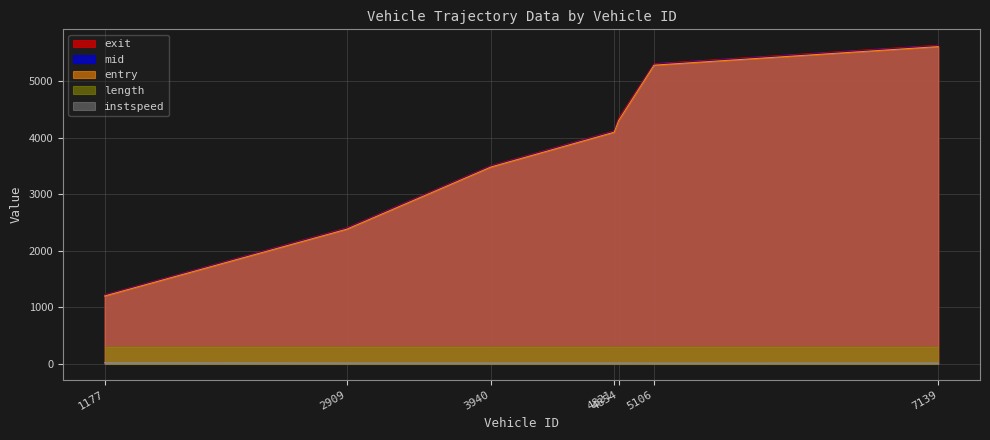

What value does the entry series have at 3940?

3482.7